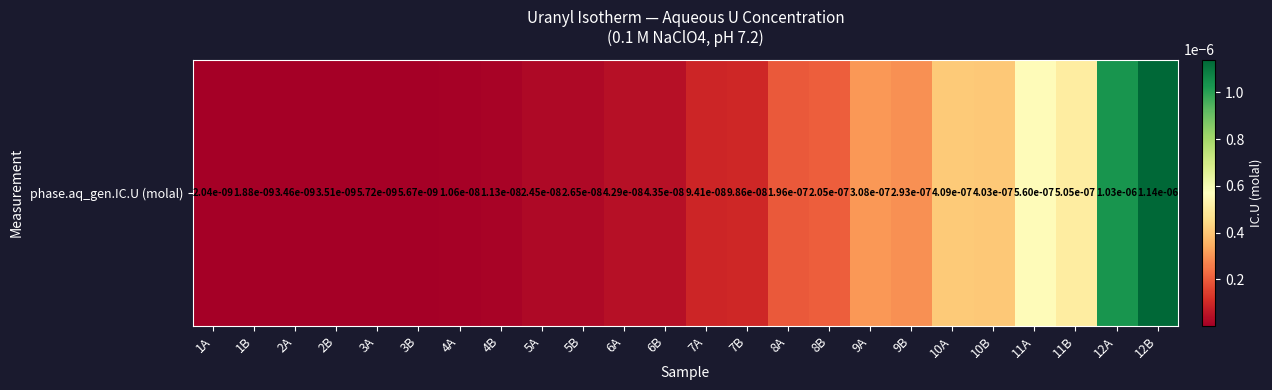

At which category does the chart reach its minimum across all series?

1B